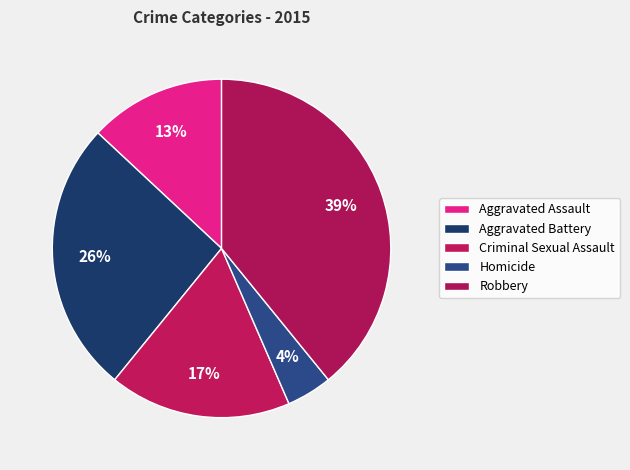

Is it true that Aggravated Battery is 40% of the pie?

False